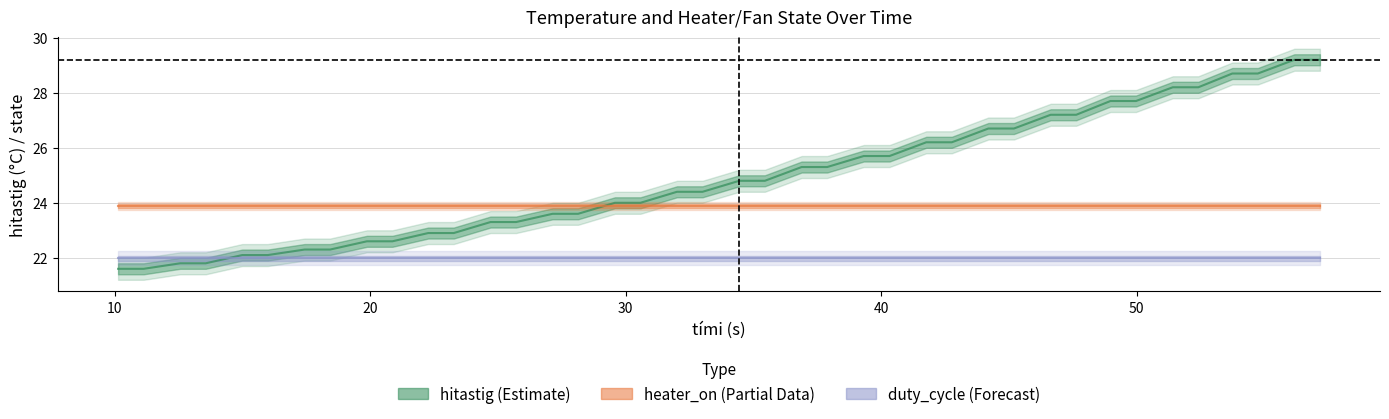

True or false: heater_on and duty_cycle cross at least once.

False